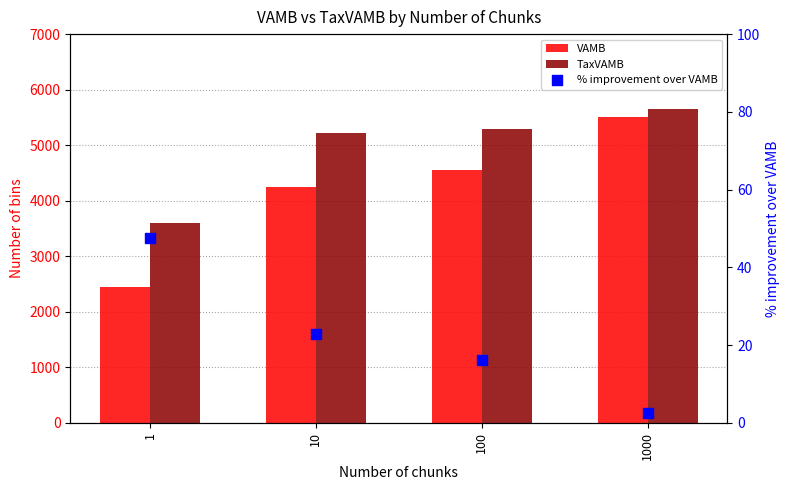

Which series reaches the maximum Y coordinate?

TaxVAMB